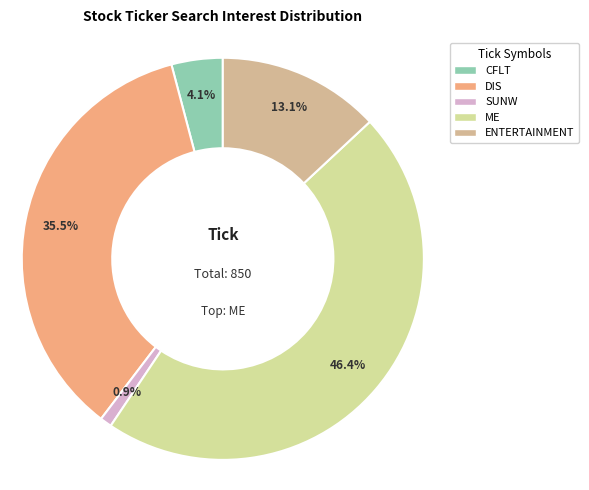

Combined, what portion of the pie is CFLT and DIS?

39.6%